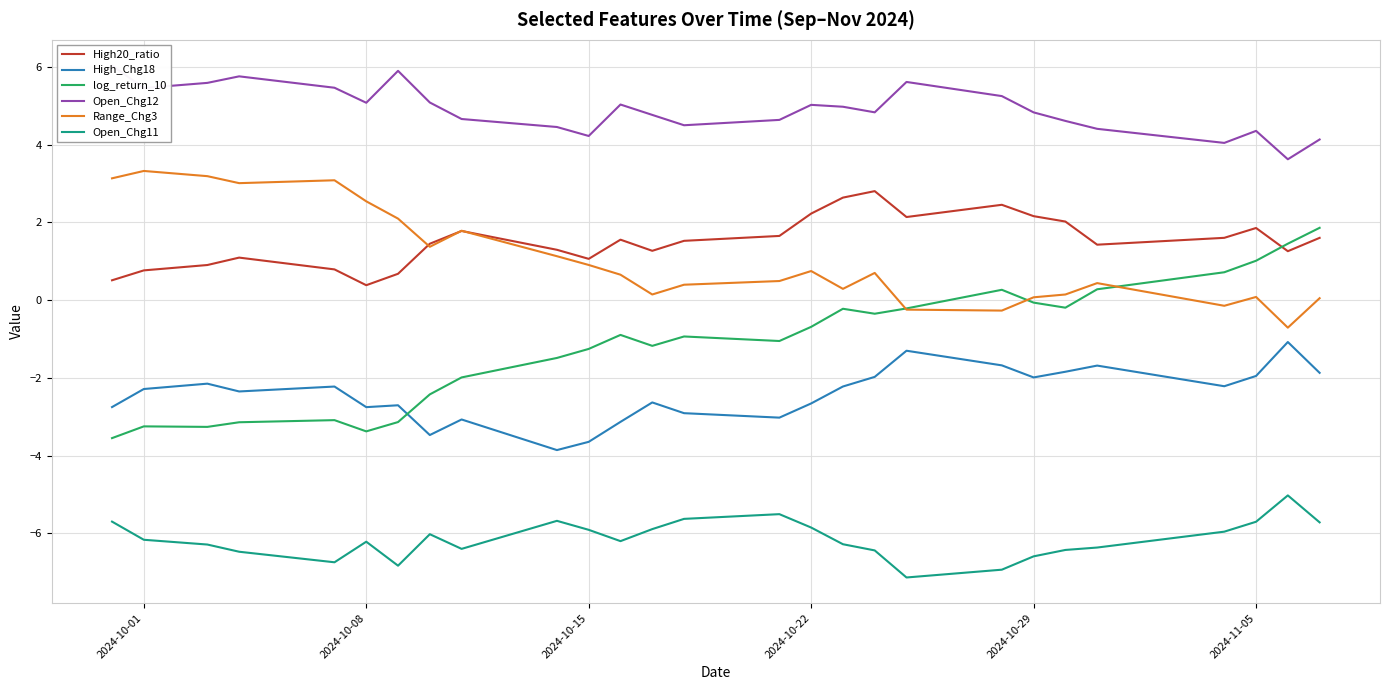

Is it true that High_Chg18 equals -2.7 at 2024-10-22?

True